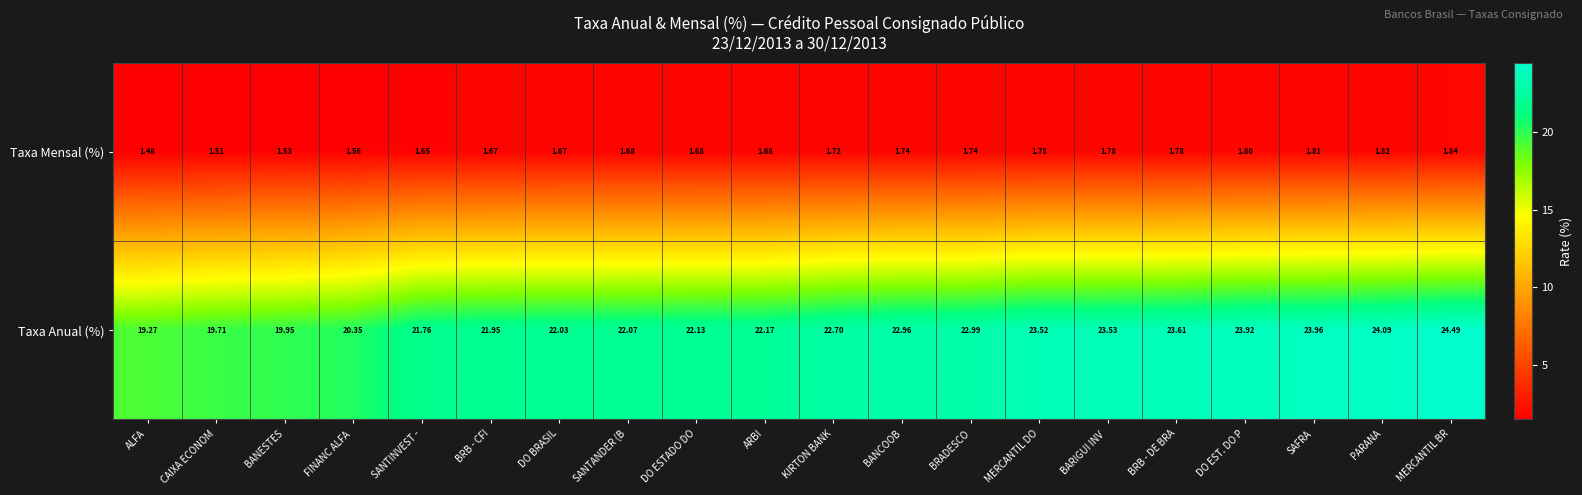

List the series in order of their overall mean, lowest first.

Taxa Mensal (%), Taxa Anual (%)